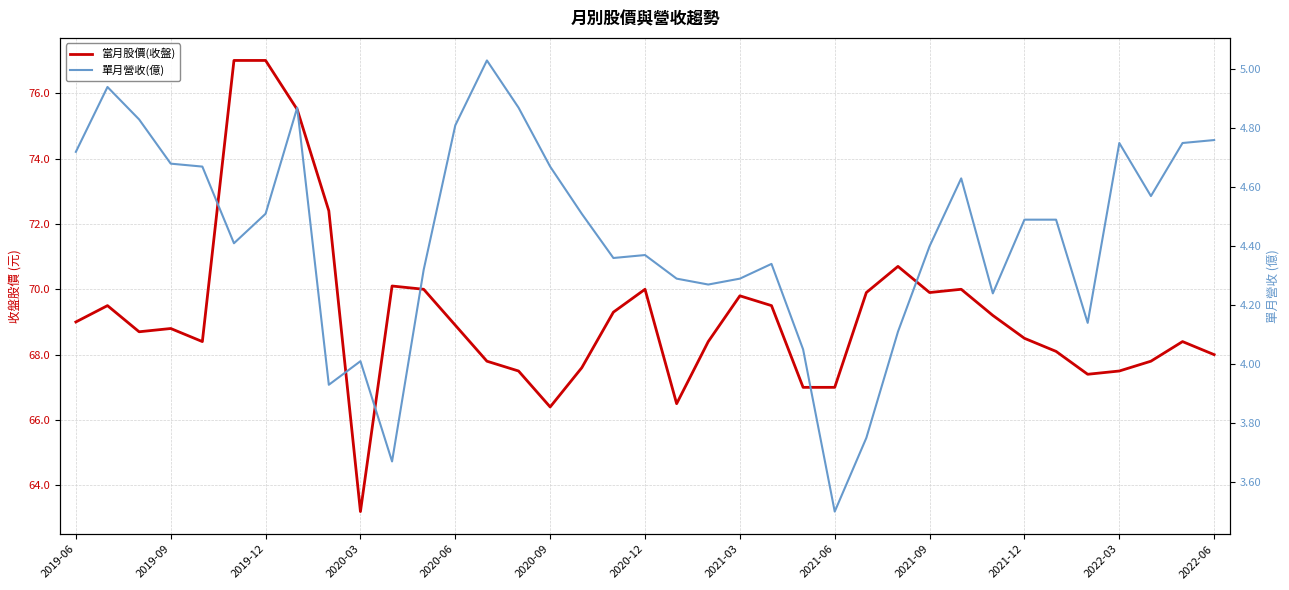

What value does the 當月股價(收盤) series have at 2022-06?

68.0